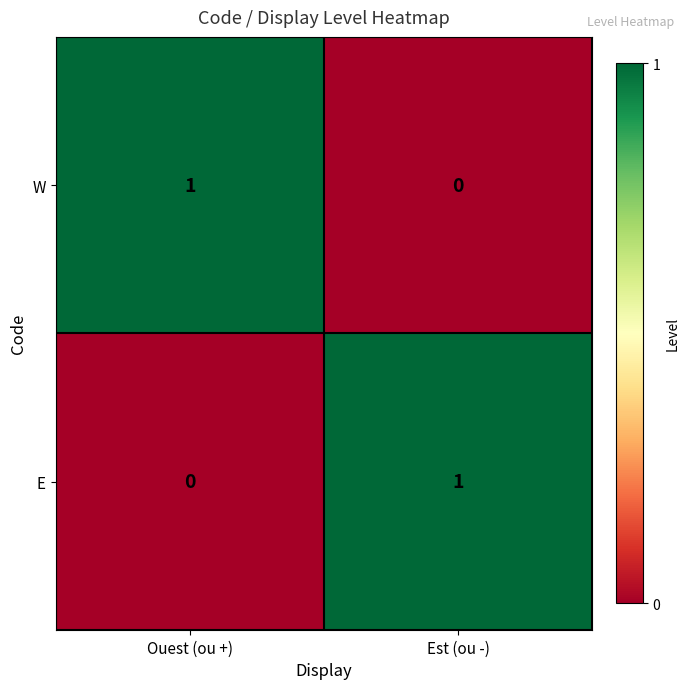

Which category has the highest value in the E series?

Est (ou -)